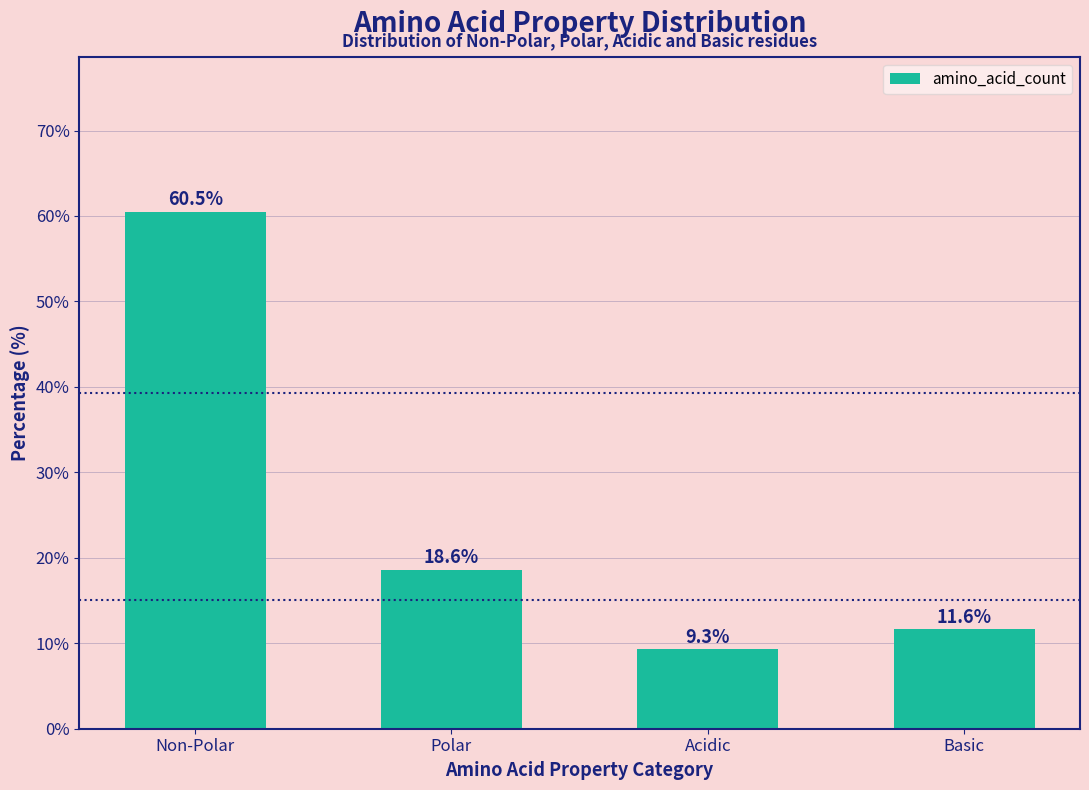

Reading right to left, what are all the values shown in this chart?

Basic=11.6	Acidic=9.3	Polar=18.6	Non-Polar=60.5